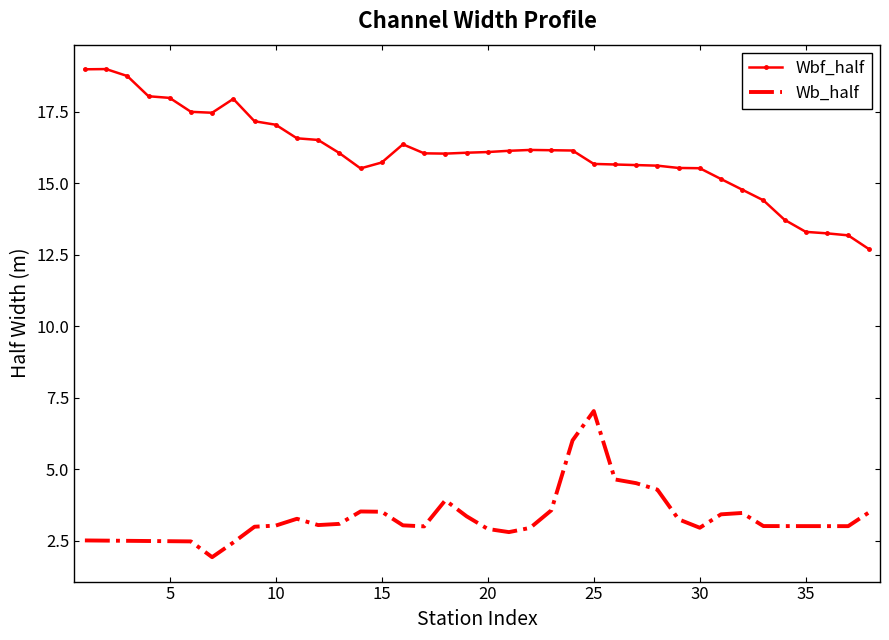

What is the maximum value shown in the chart?

19.0